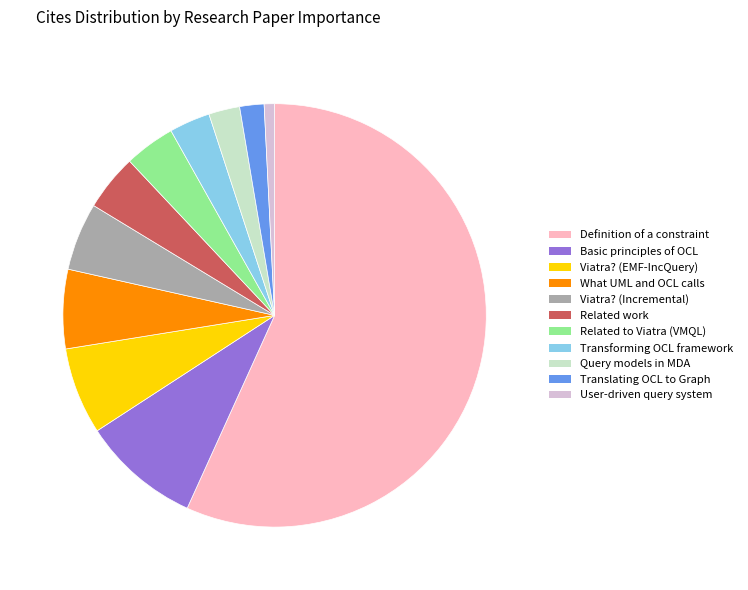

Count the number of slices in the pie.

11